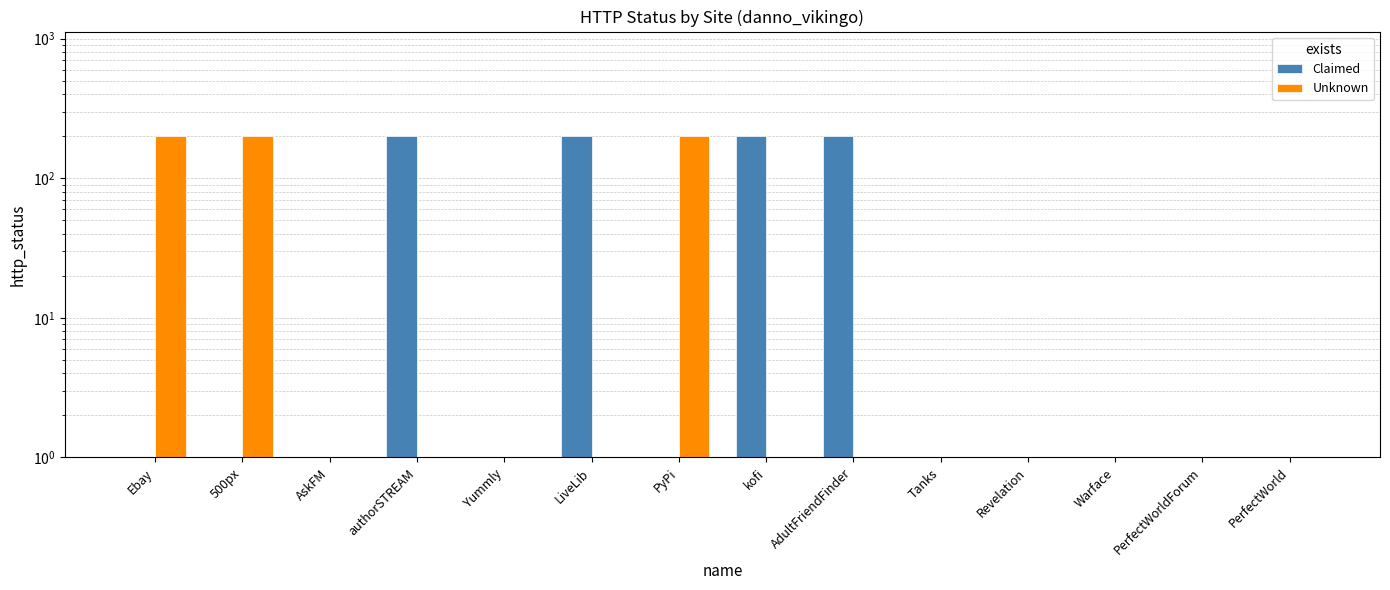

What is the sum of all Unknown values?

600